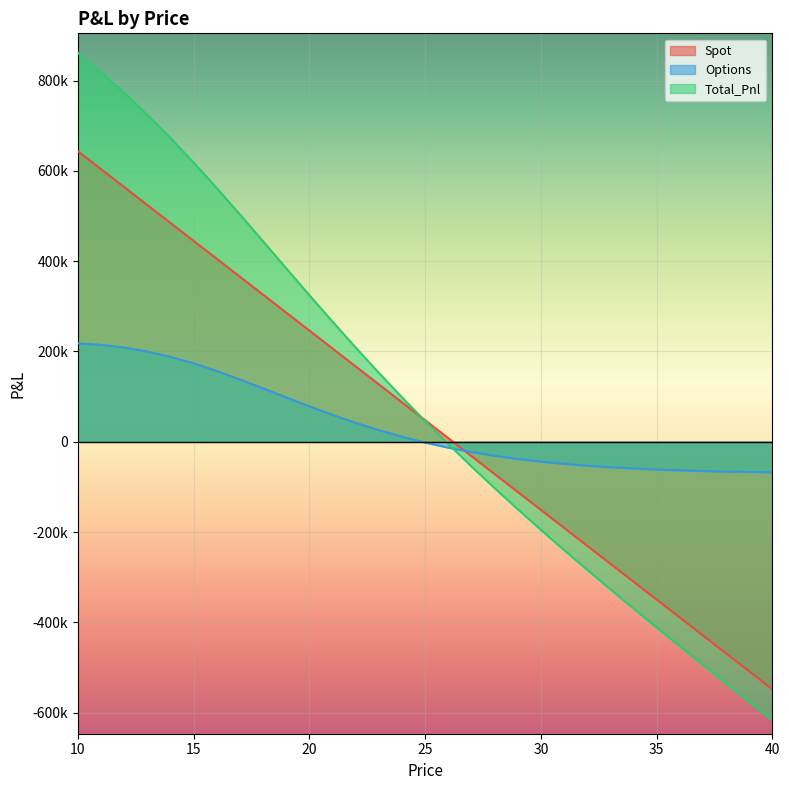

Where do Total_Pnl and Spot first cross each other?

24 and 25